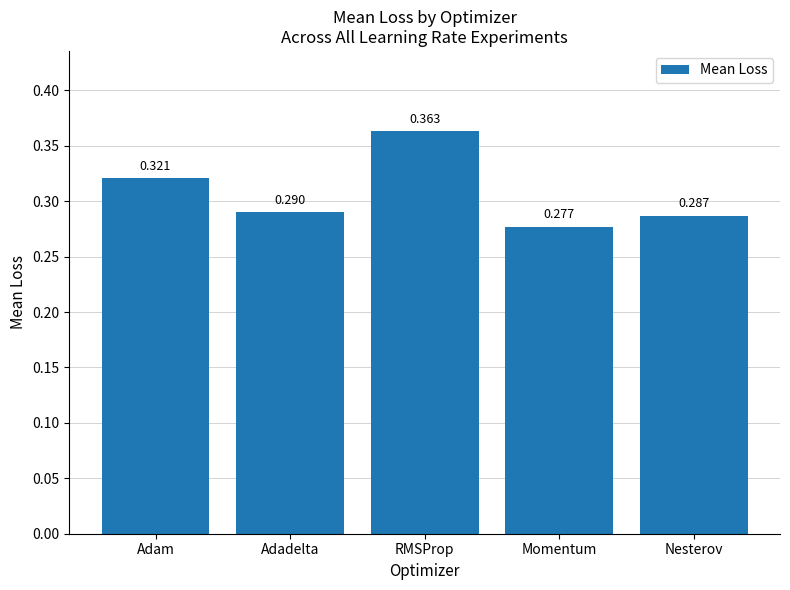

Which has a higher value, RMSProp or Adam?

RMSProp